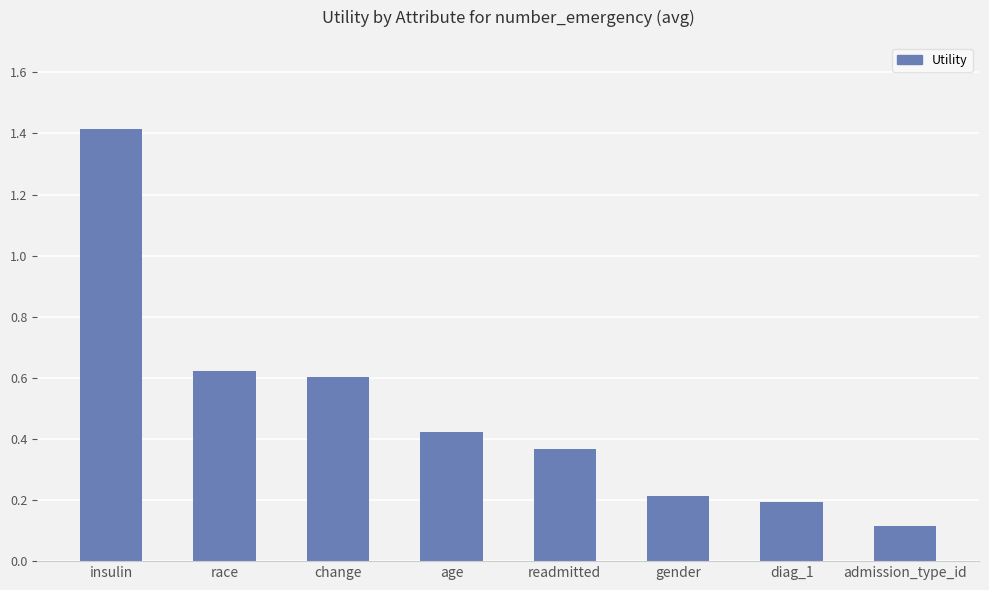

What is the sum of the values at race and admission_type_id?

0.7